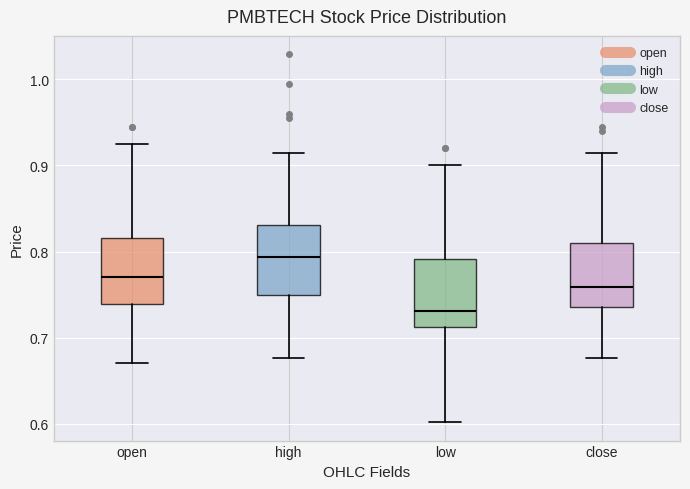

Where is the lower edge of the box for low on the y-axis? The values are not printed on the chart, so give them approximately, as read against the axis.

0.71